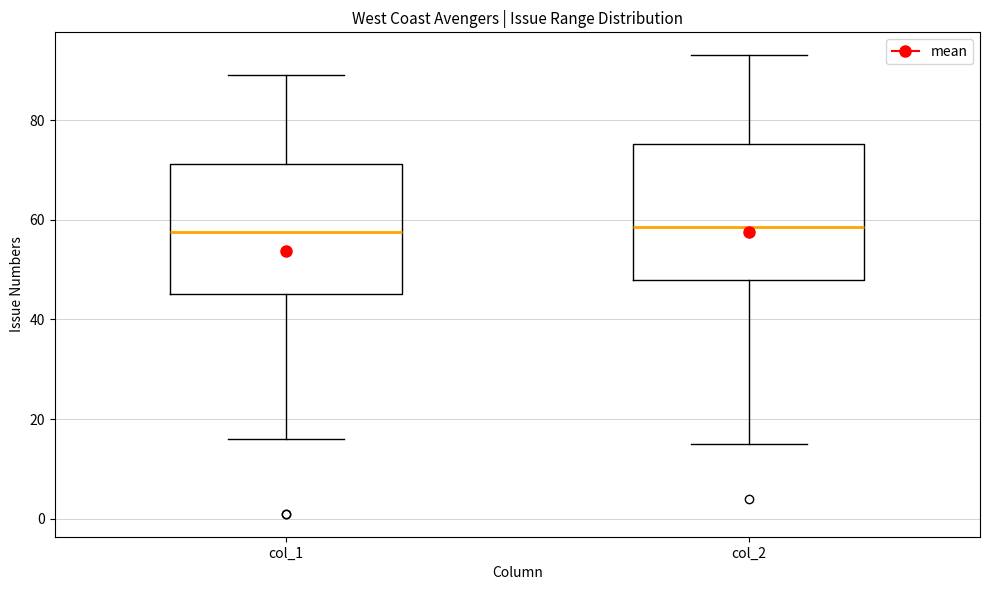

Reading left to right, read every box against the y-axis: the position of its median line, the range the box covers, and the ends of its whiskers. The values are not printed on the chart, so give them approximately, as read against the axis.

col_1: median 58, box 46 to 72, whiskers 16 to 90
col_2: median 58, box 48 to 76, whiskers 16 to 94